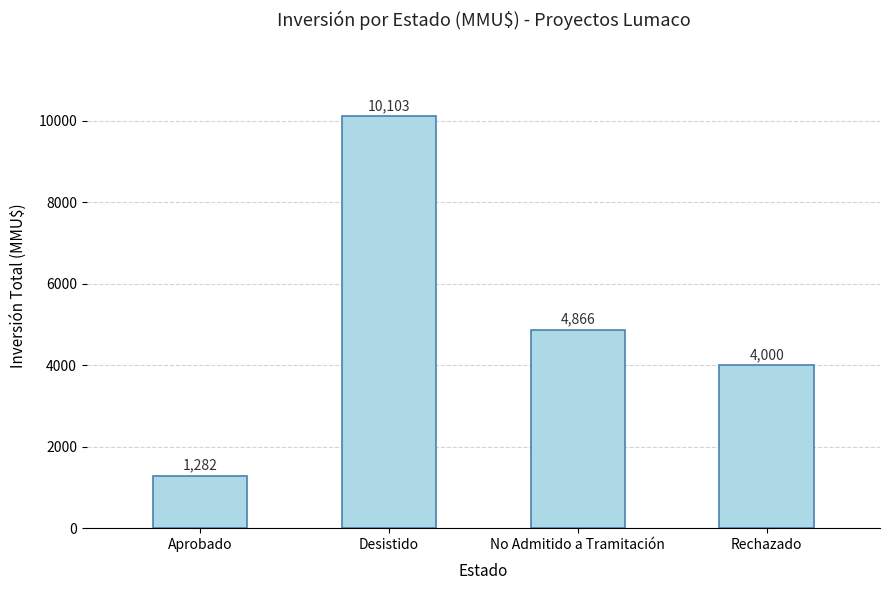

Reading right to left, extract all data points from this chart.

4000	4866	10103	1282